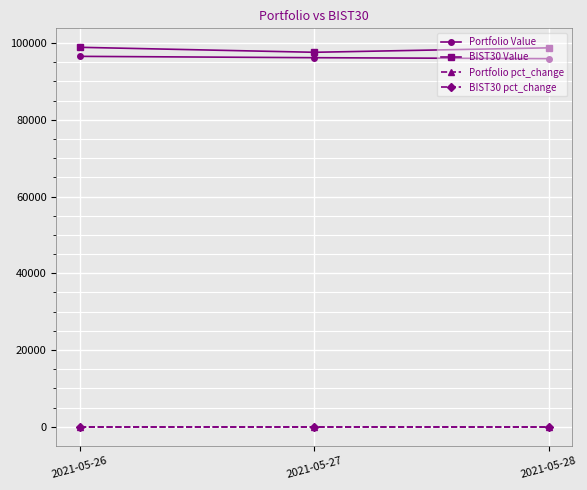

At how many categories does at least one series exceed 46810?

3